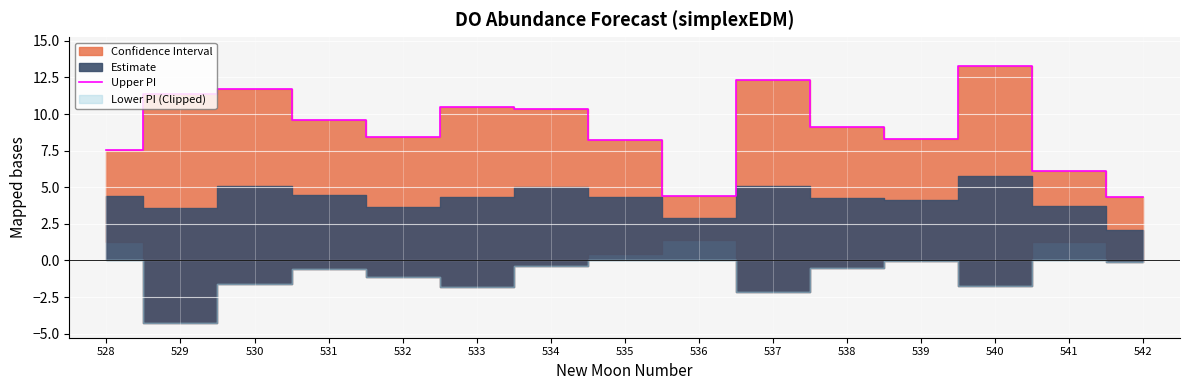

At which label is the value closest to 8?

535